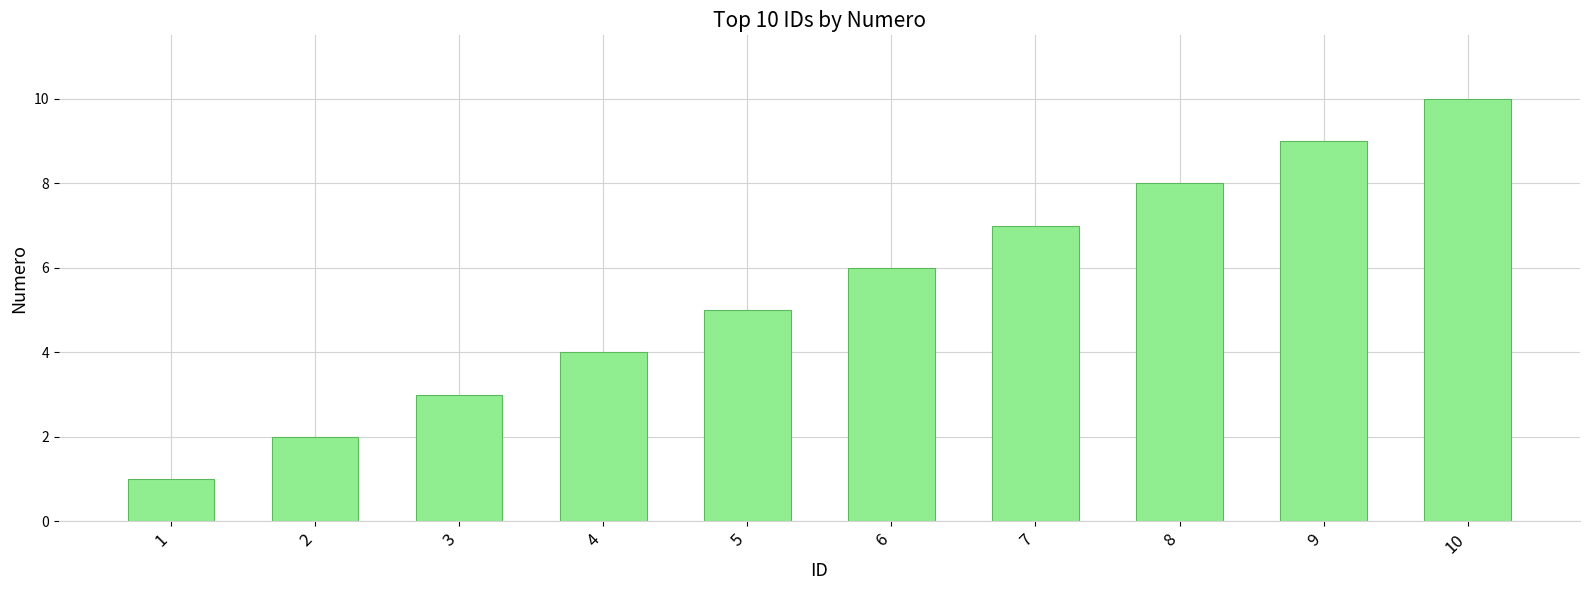

What is the sum of the values at 4 and 9?

13